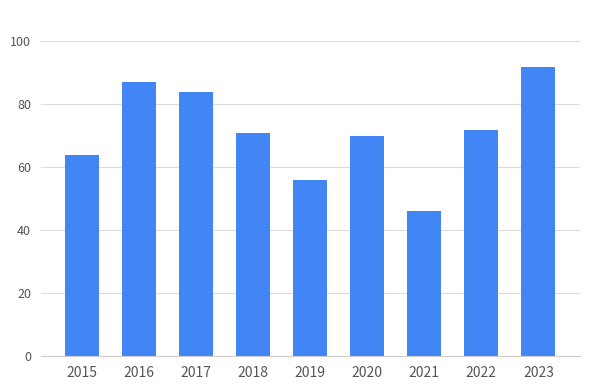

Reading left to right, transcribe all the data shown in this chart.

2015=64	2016=87	2017=84	2018=71	2019=56	2020=70	2021=46	2022=72	2023=92